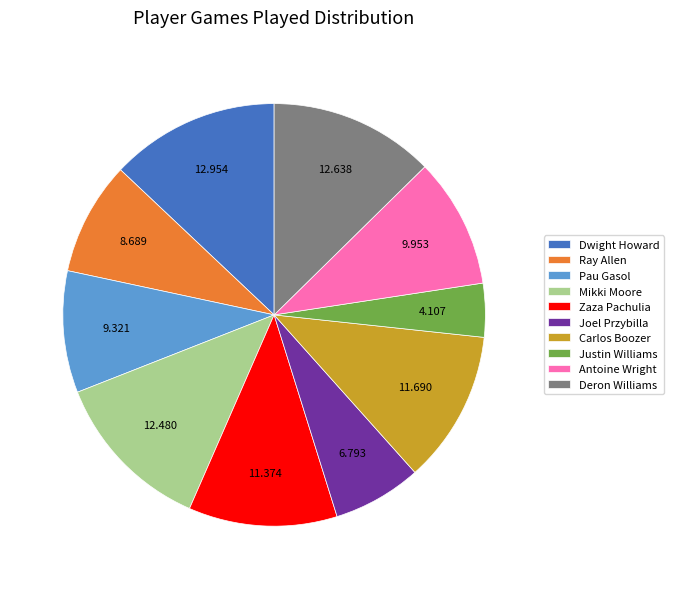

How many slices are in this pie chart?

10